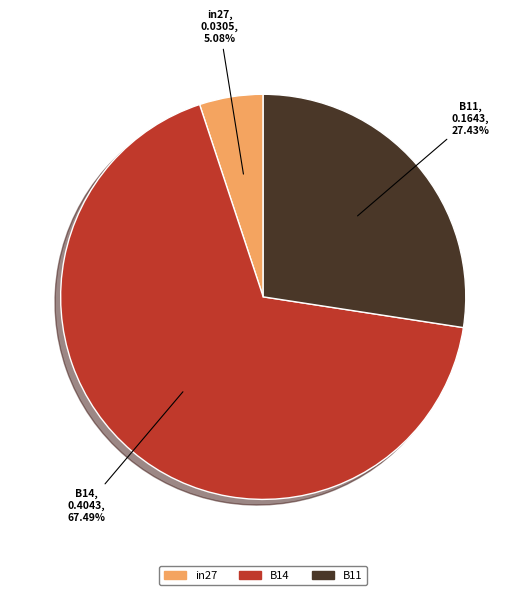

Combined, do B11 and B14 account for over 50%?

Yes